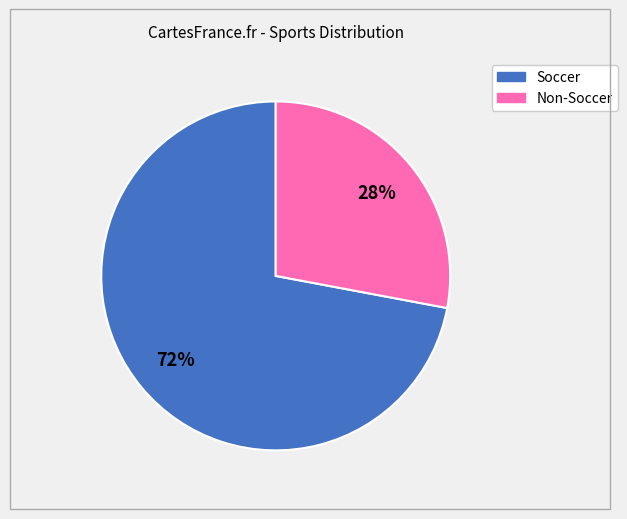

To the nearest percent, what is the difference between the largest and smallest slice percentages?

44%